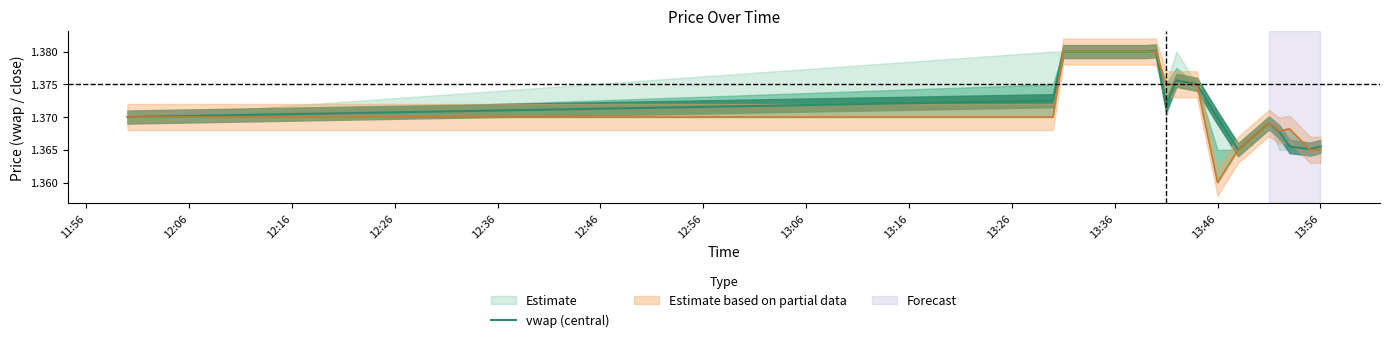

How many values are between 1 and 2?

20